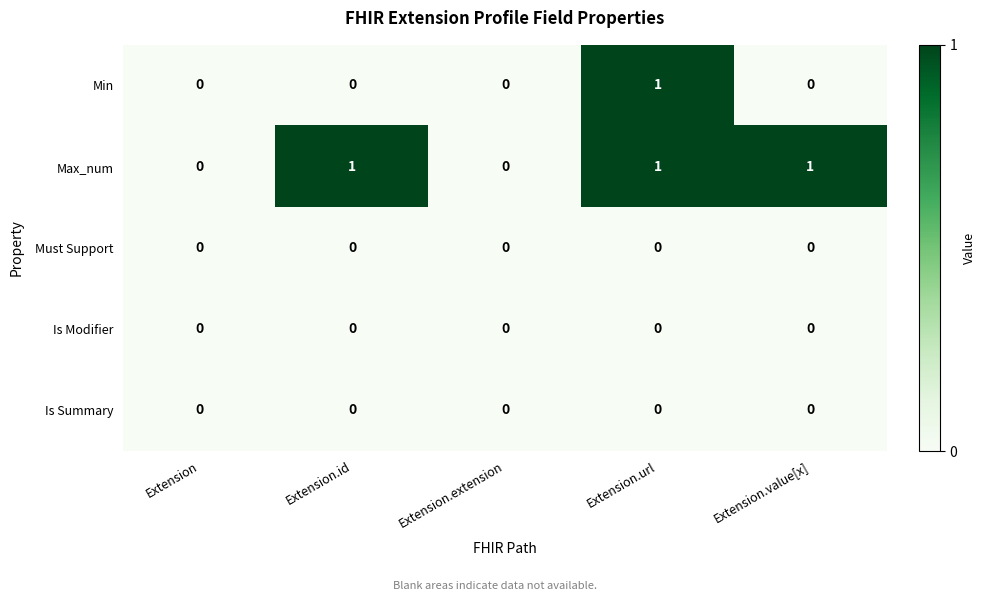

Between Extension and Extension.id, which series saw the biggest shift?

Max_num